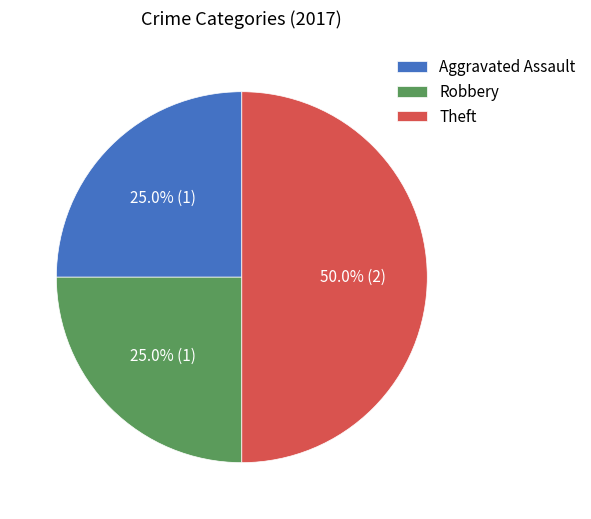

Count the number of slices in the pie.

3